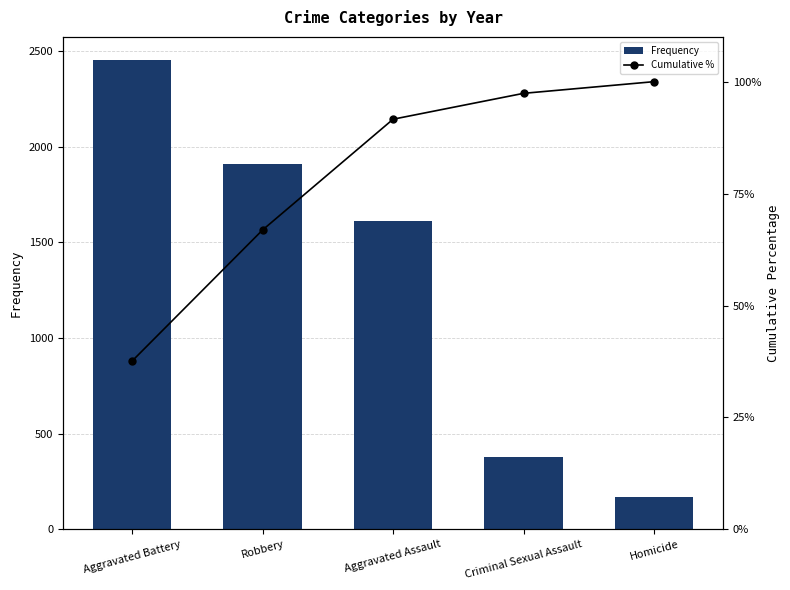

Is it true that Frequency equals 170 at Homicide?

True